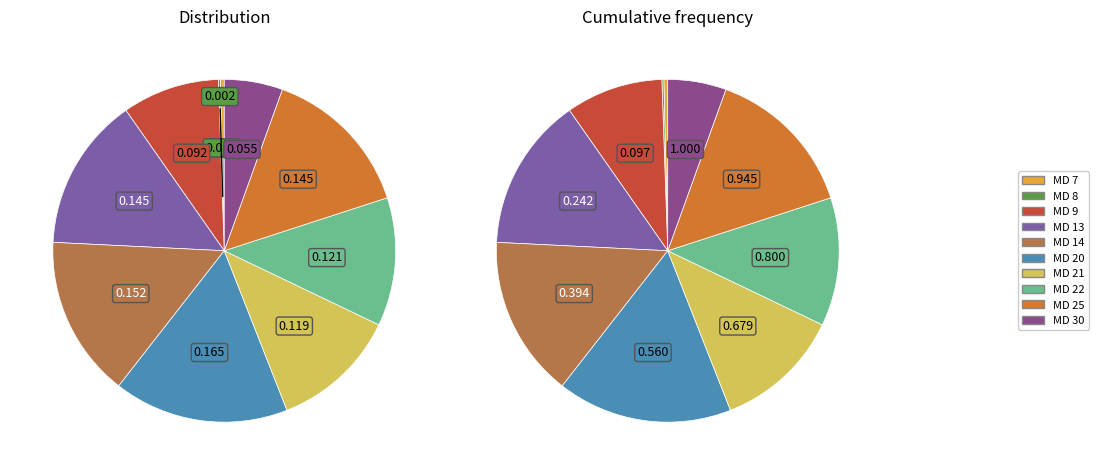

To the nearest percent, what percentage of the pie is 25?

14%